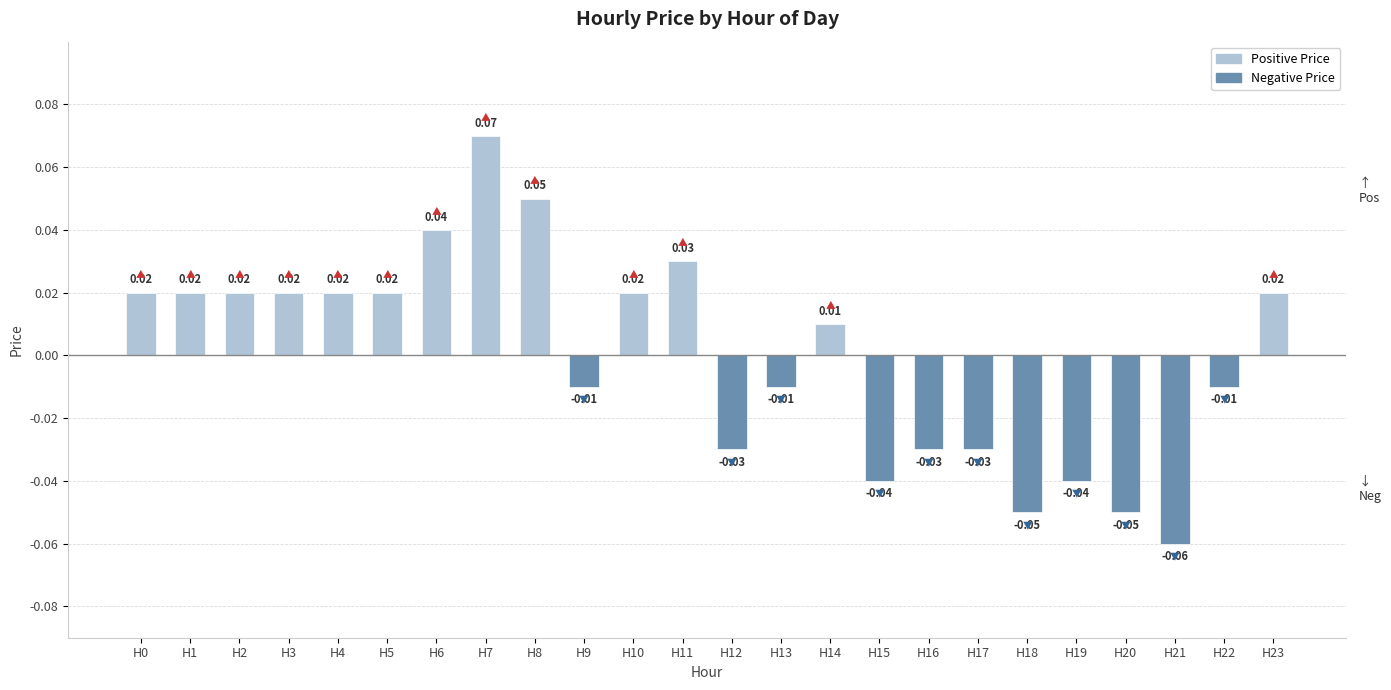

Does the chart contain any negative values?

Yes